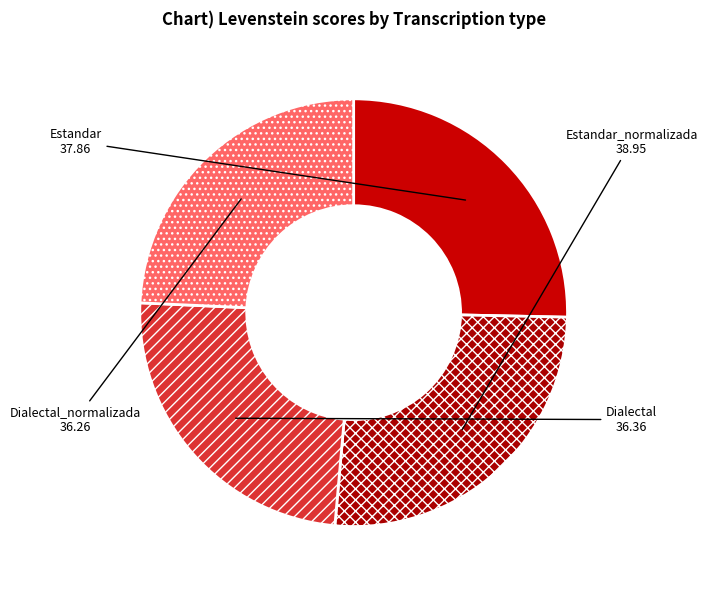

Does Dialectal_normalizada account for over 50% of the chart?

No